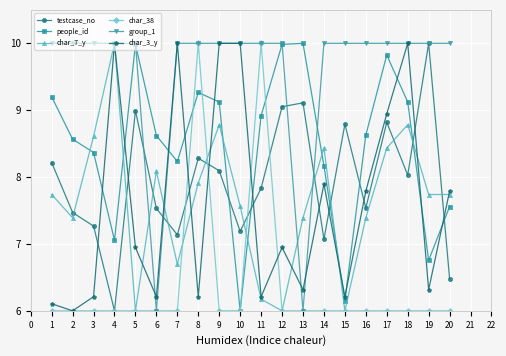

What is the maximum value for char_7_y?

10.0